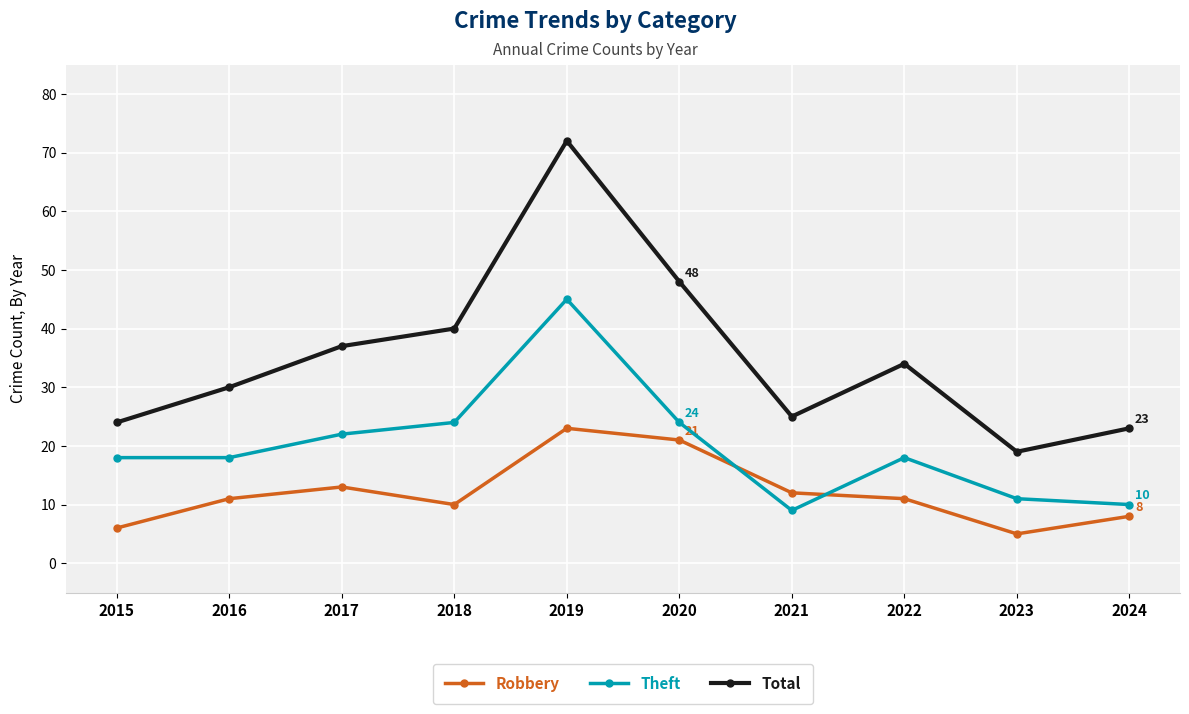

How many lines are shown in the chart?

3